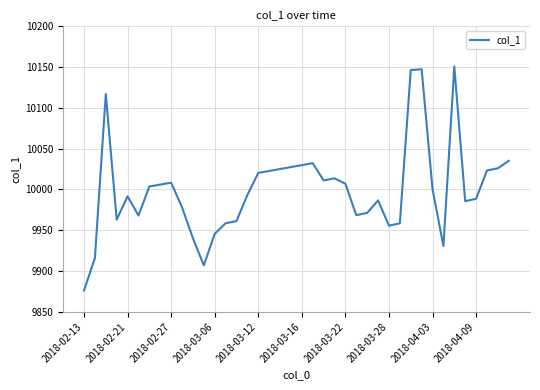

What is the difference between the maximum and minimum values?

274.7